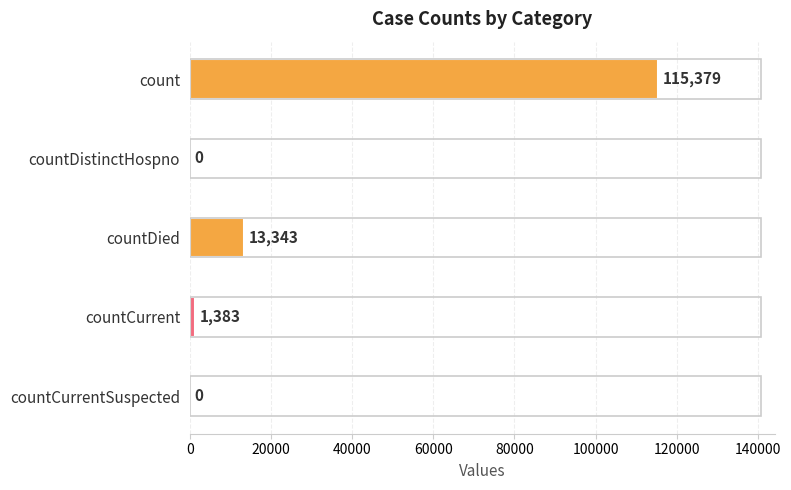

What is the change in value from count to countDied?

-102036